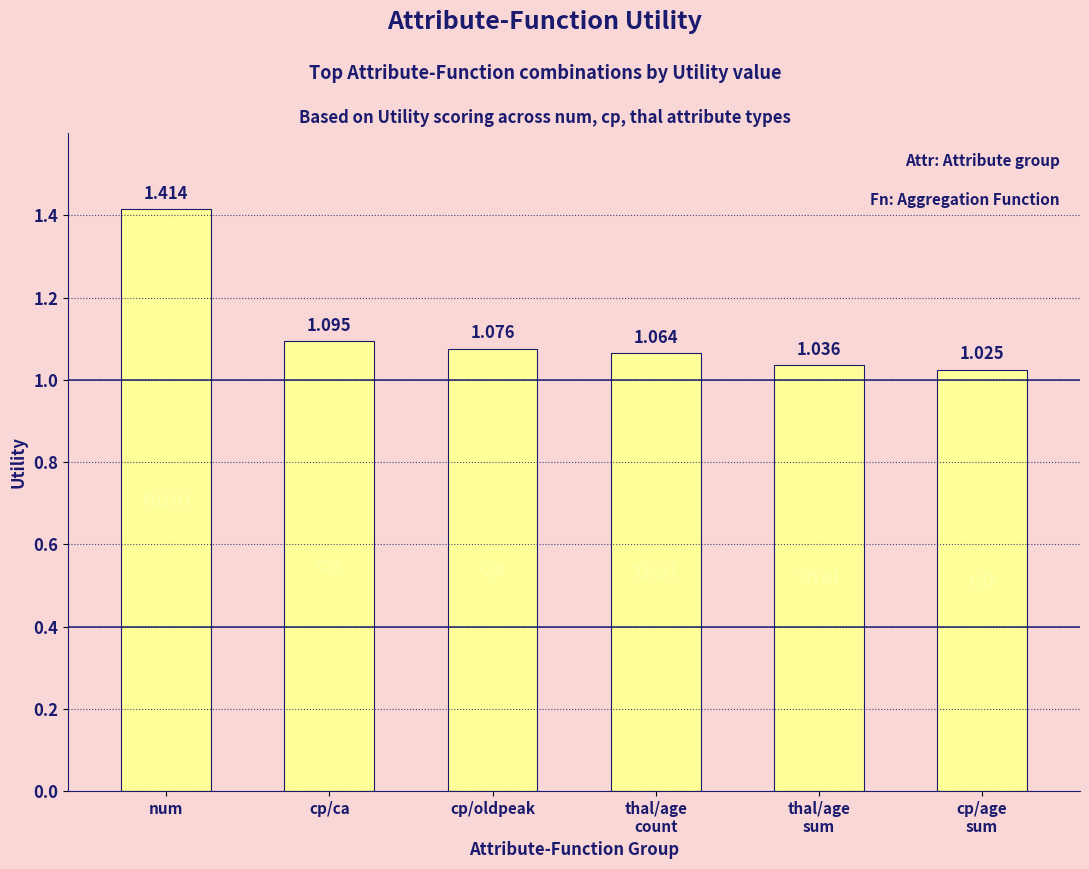

What is the difference between the second highest and second lowest values?

0.1